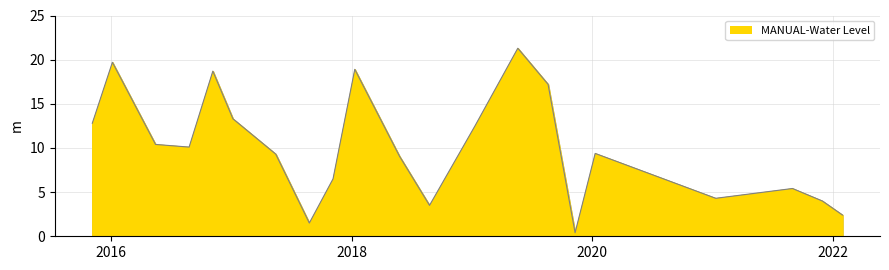

How many lines are shown in the chart?

1